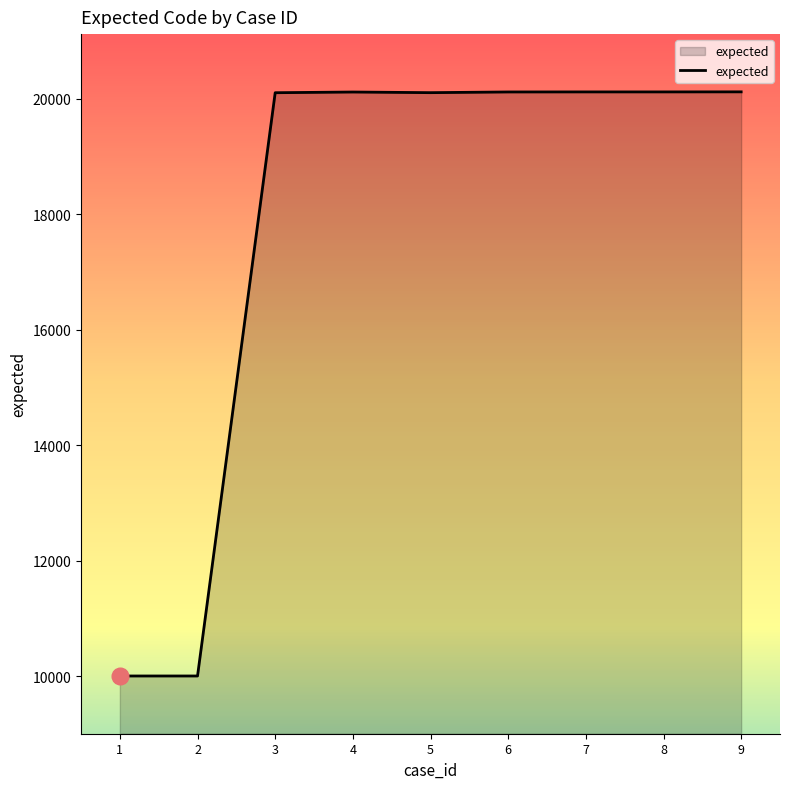

True or false: the data shows 20104 at 5.

True